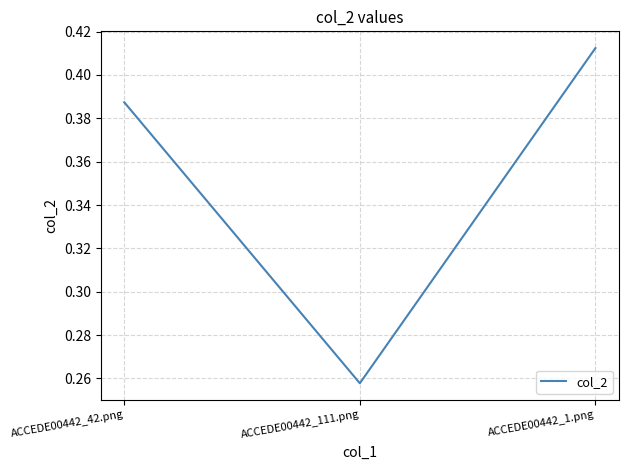

The value at ACCEDE00442_1.png is 0.2. True or false?

False